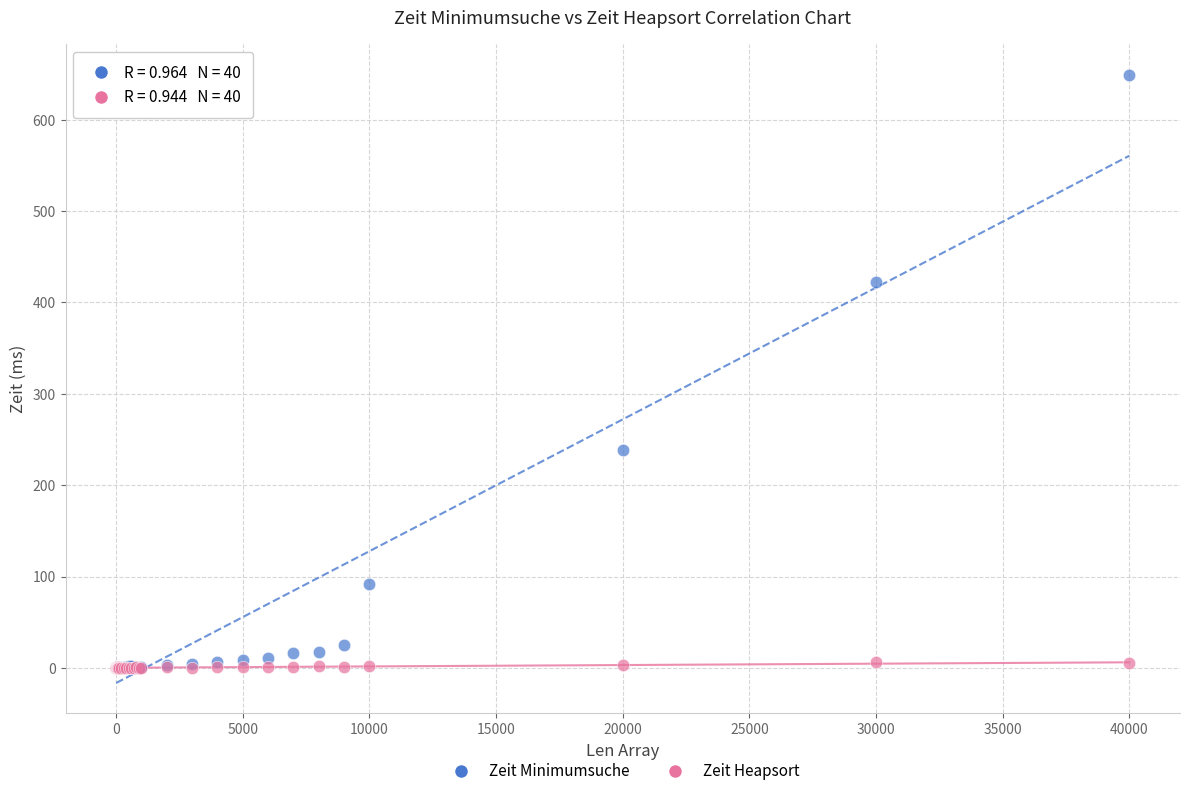

In the Zeit Minimumsuche series, what Y value is closest to 324?

239